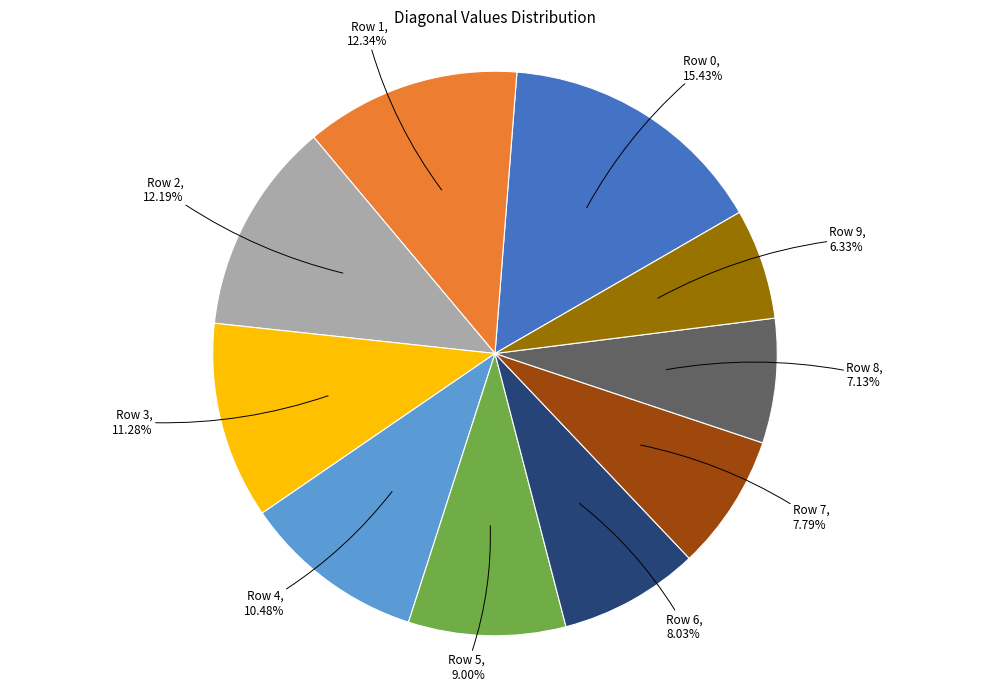

Is the sum of Row 3 and Row 9 greater than half?

No